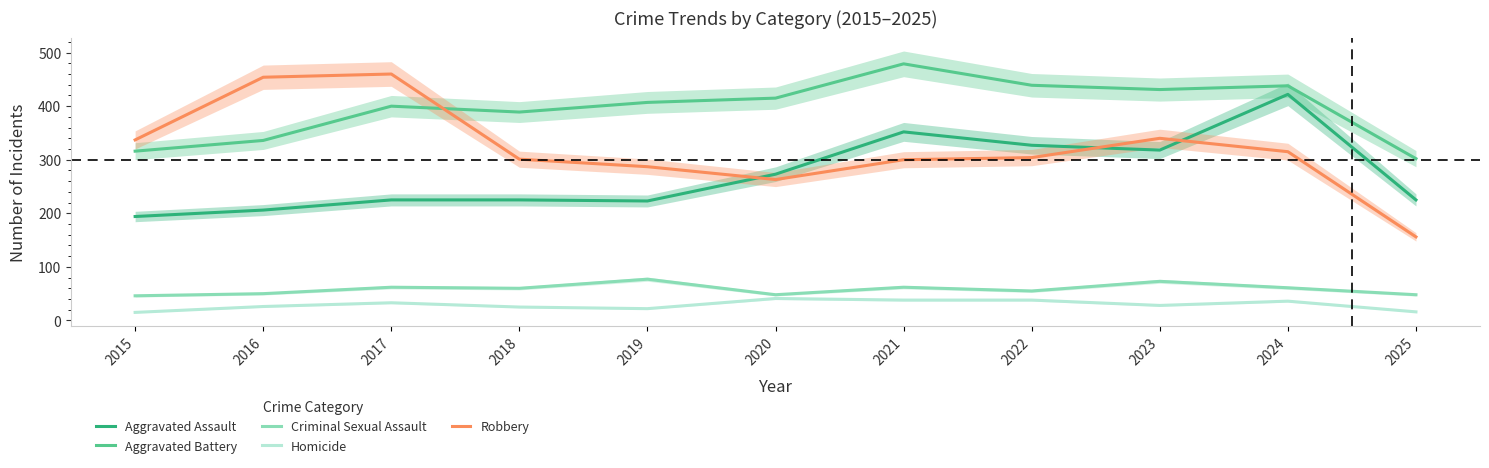

Which category has the lowest value in the Homicide series?

2015